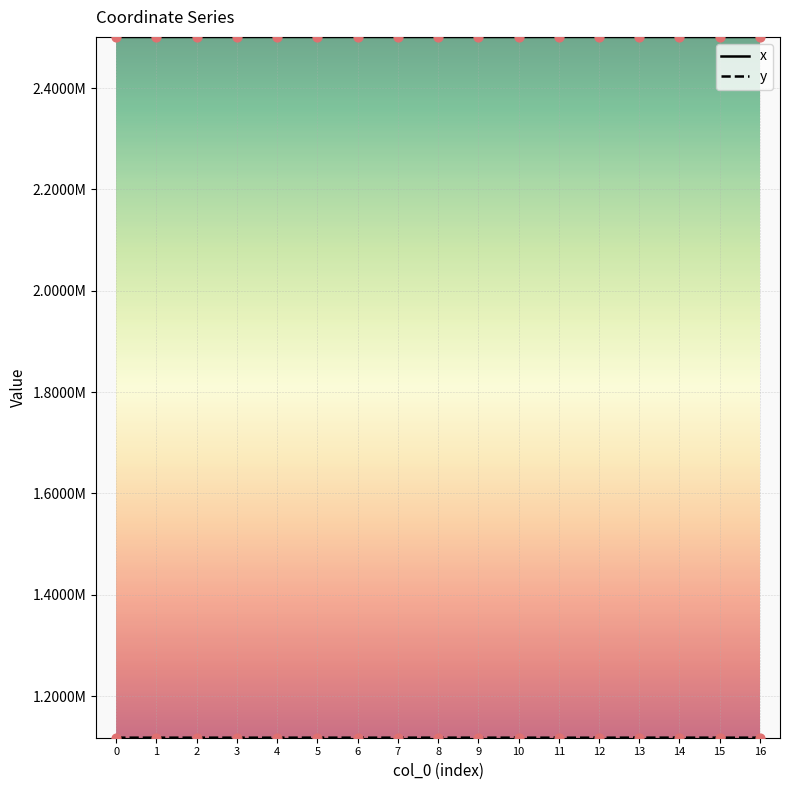

Does the chart have visible grid lines?

Yes